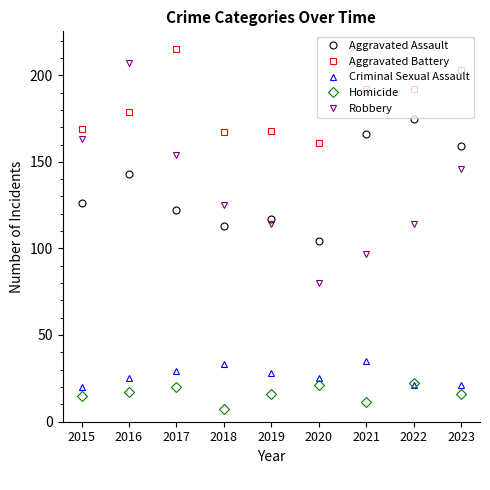

What is the sum of all Homicide values?

145